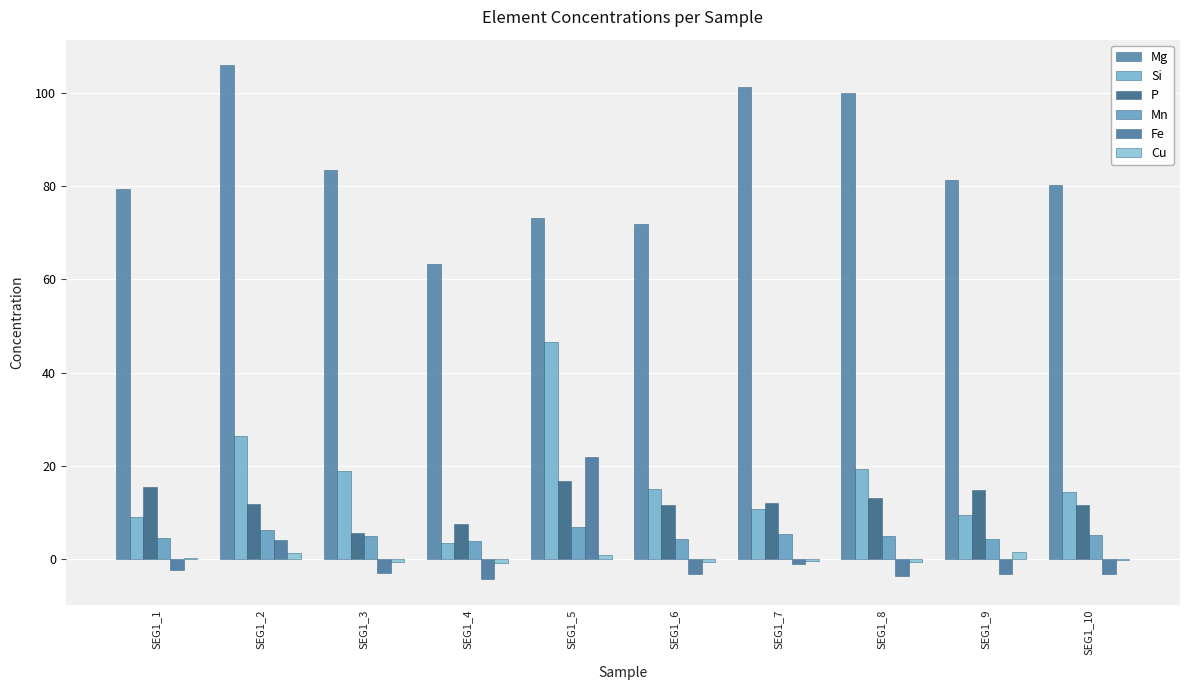

At which label is Mn closest to 5?

SEG1_8